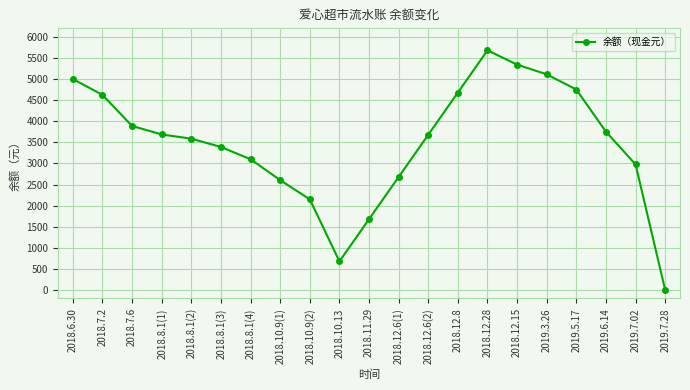

Between 2018.12.28 and 2018.10.13, which is larger?

2018.12.28